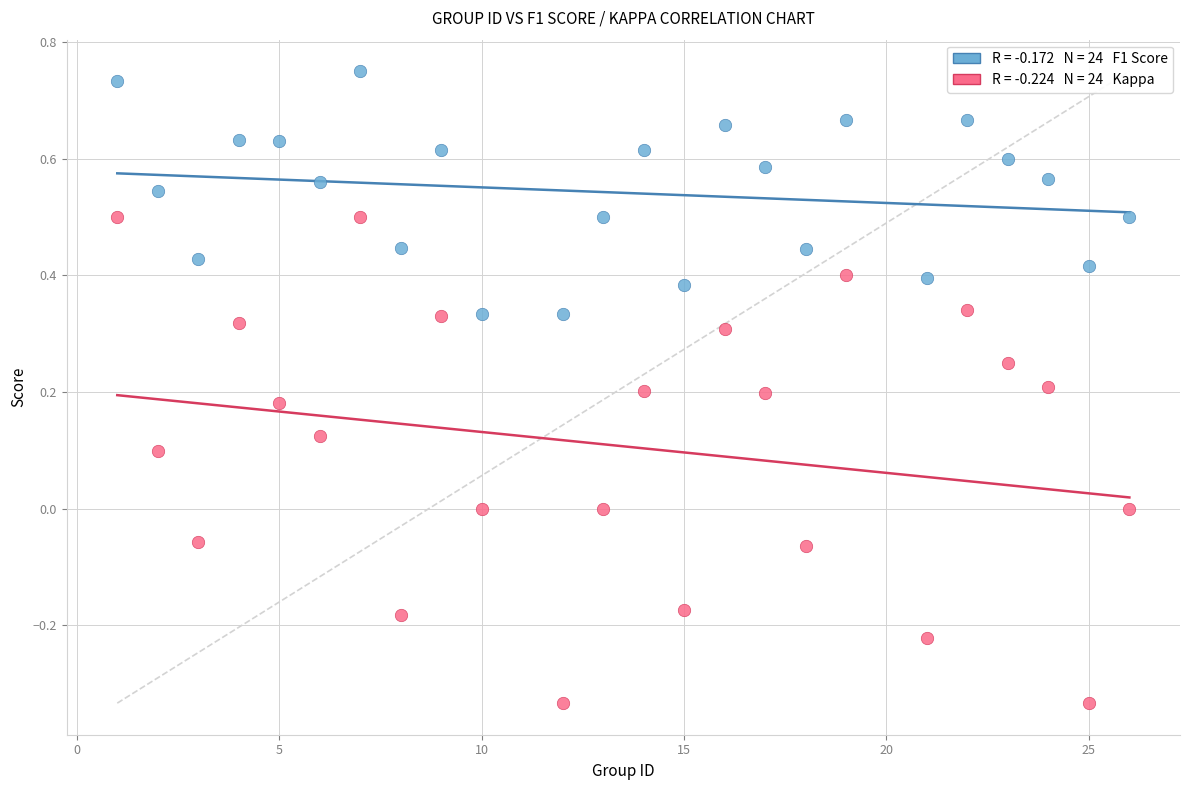

Across all data points, what is the range of X values (max minus min)?

25.0